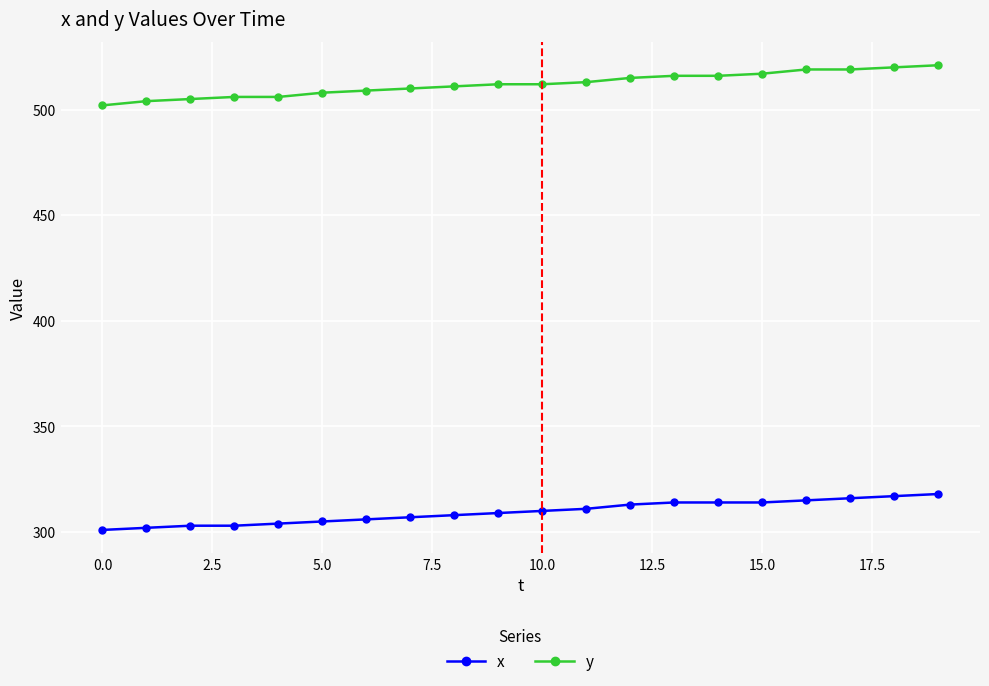

List the series in order of their peak value, highest first.

y, x